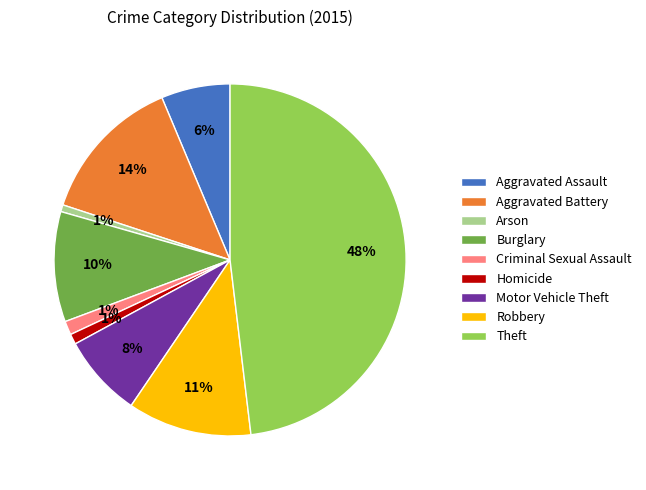

To the nearest percent, what is the difference between the largest and smallest slice percentages?

47%